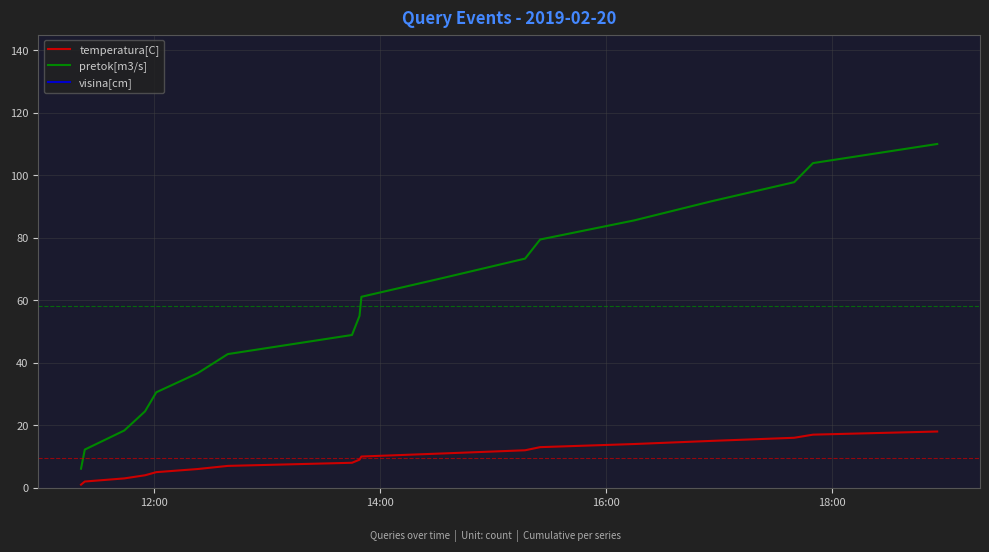

What is the maximum value for temperatura[C]?

18.0